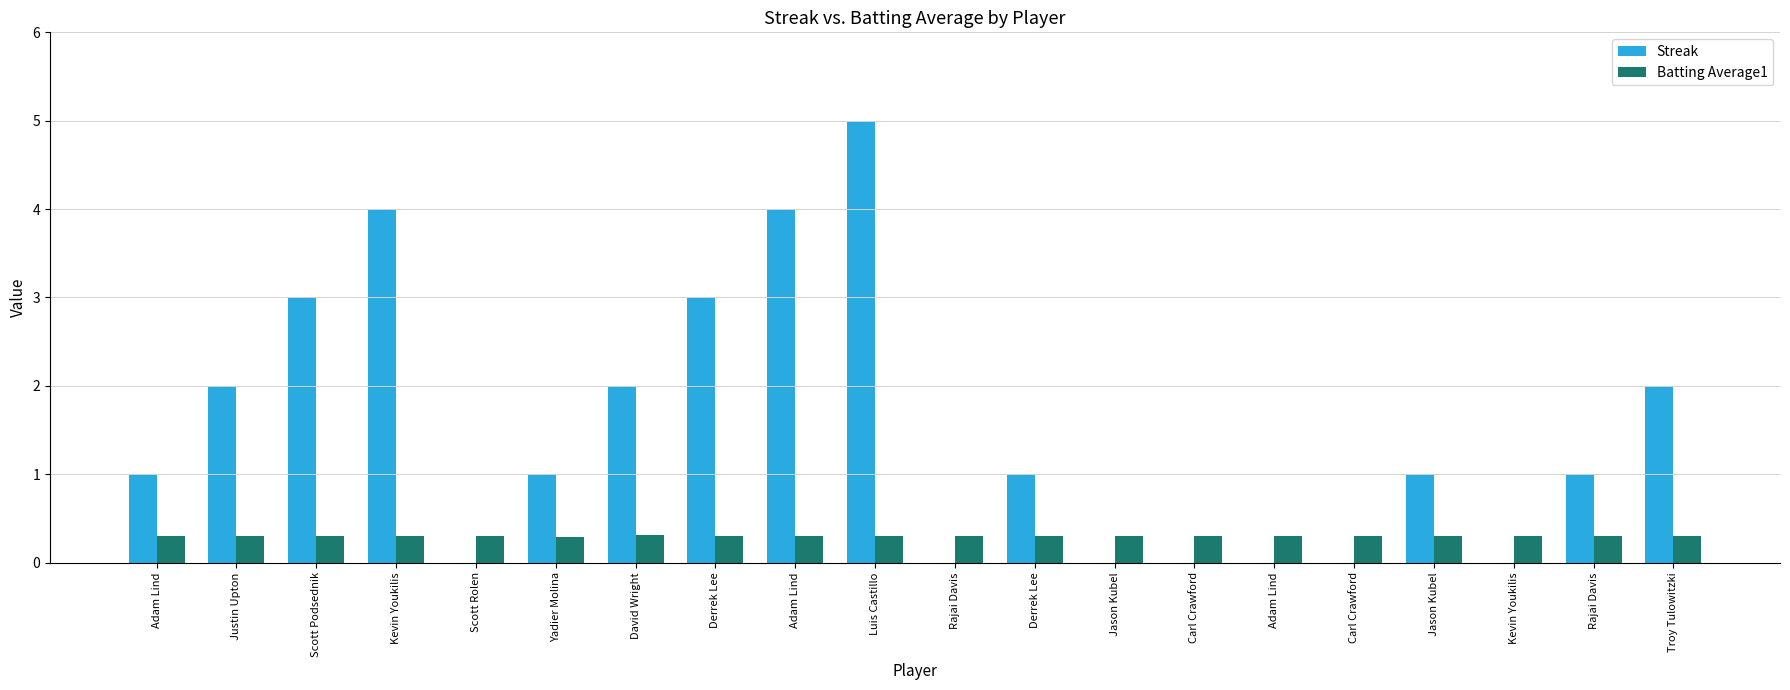

What is the sum of all Batting Average1 values?

6.1